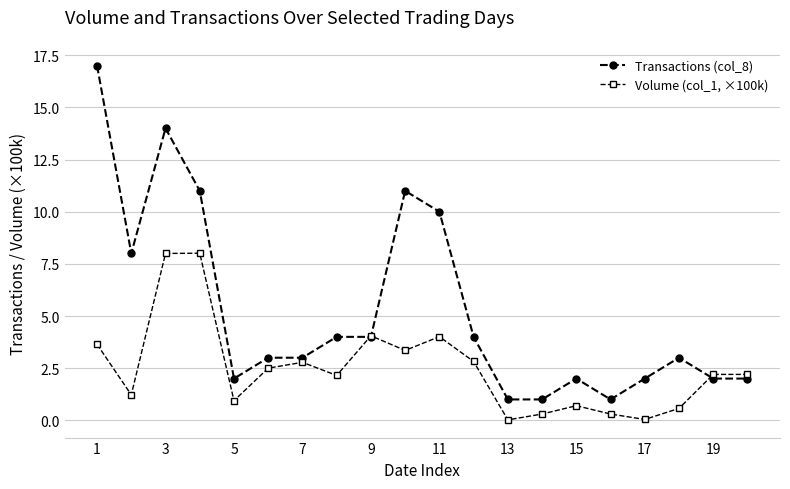

True or false: Volume (col_1, ×100k) and Transactions (col_8) cross at least once.

True